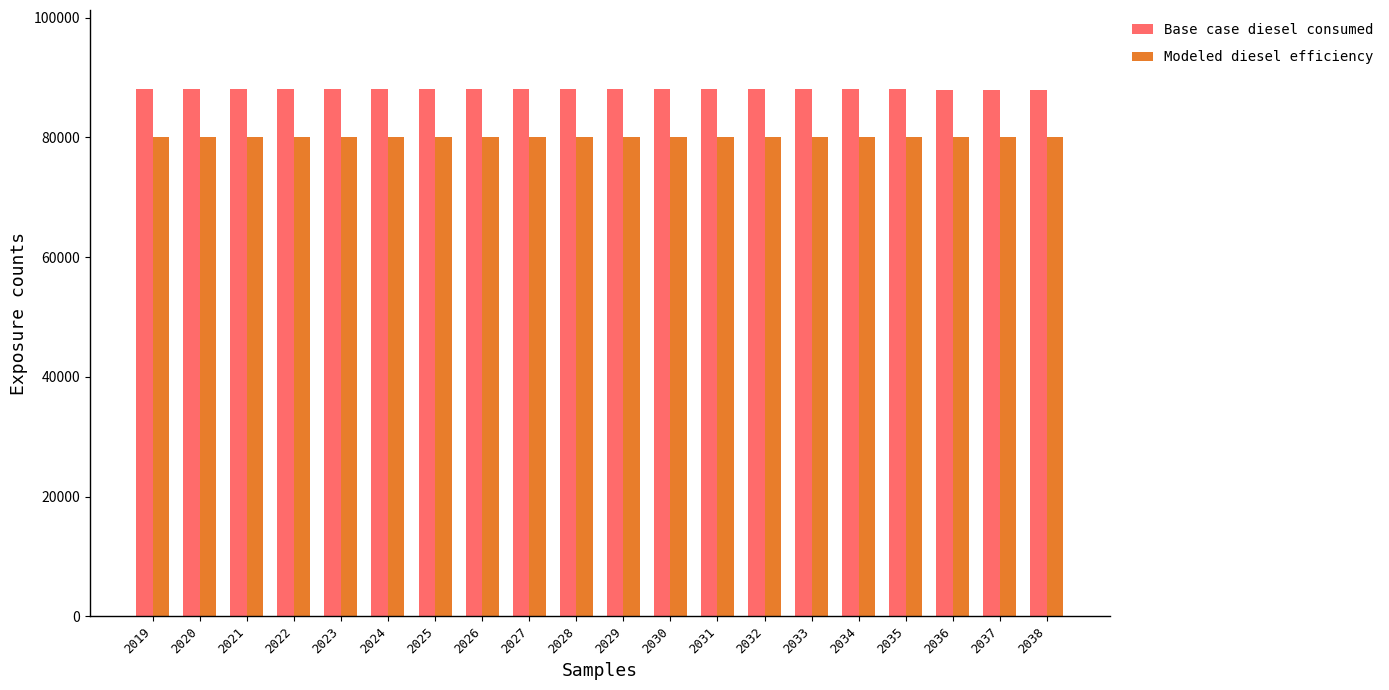

What is the spread (max minus min) of values at 2037?

8000.7